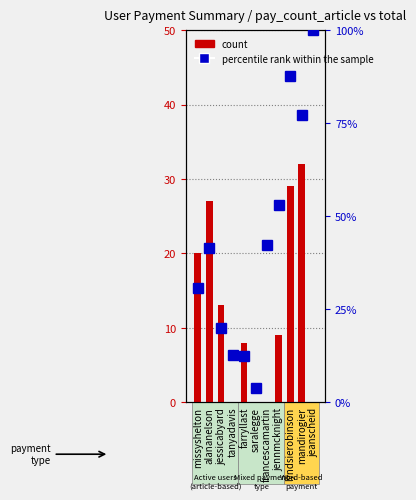

Which series changed the most between missyshelton and jennmcknight?

percentile rank within the sample